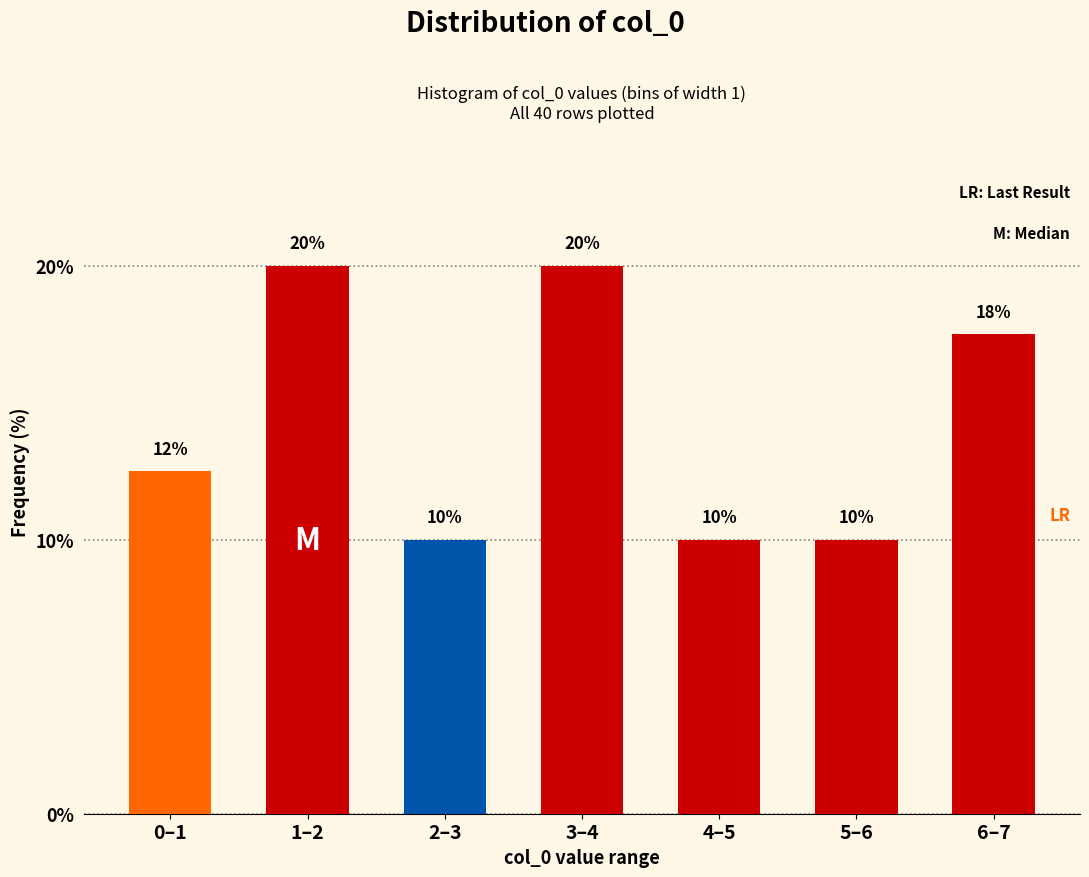

True or false: the data shows 27.2 at 1–2.

False